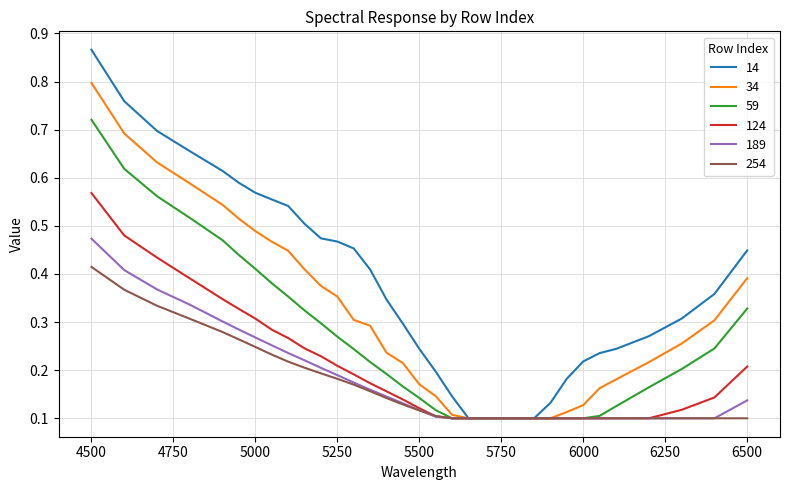

Rank the series by their maximum value, from lowest to highest.

254, 189, 124, 59, 34, 14